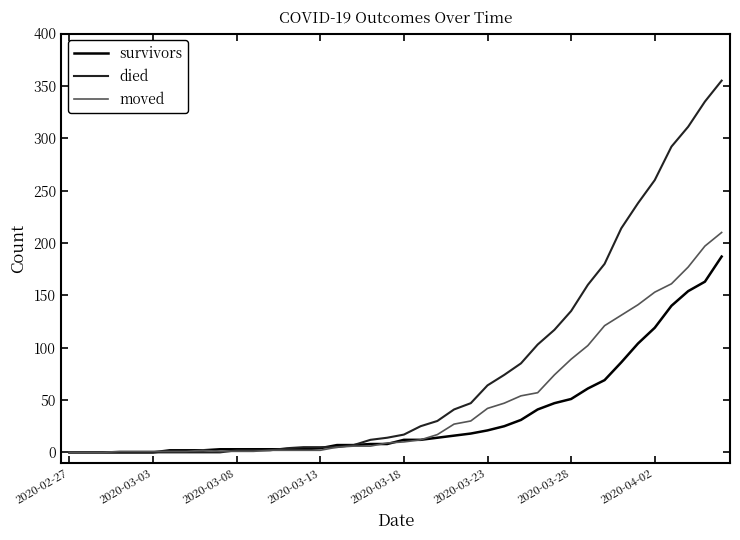

Which series has the largest range (max minus min)?

died